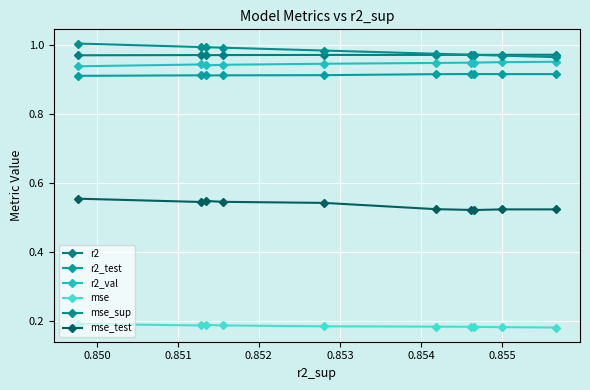

How many lines are shown in the chart?

6